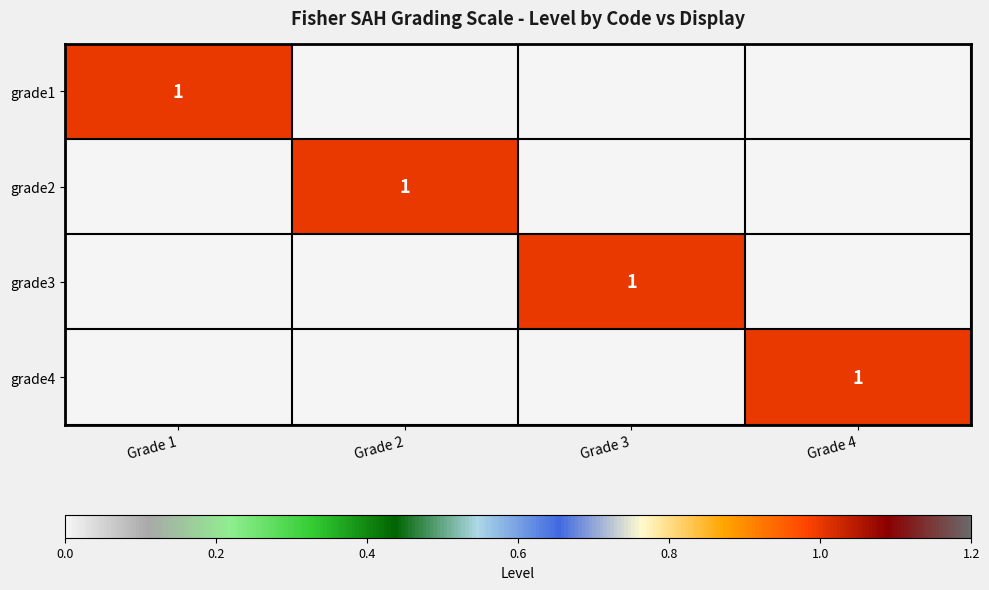

At how many categories does at least one series exceed 0?

4